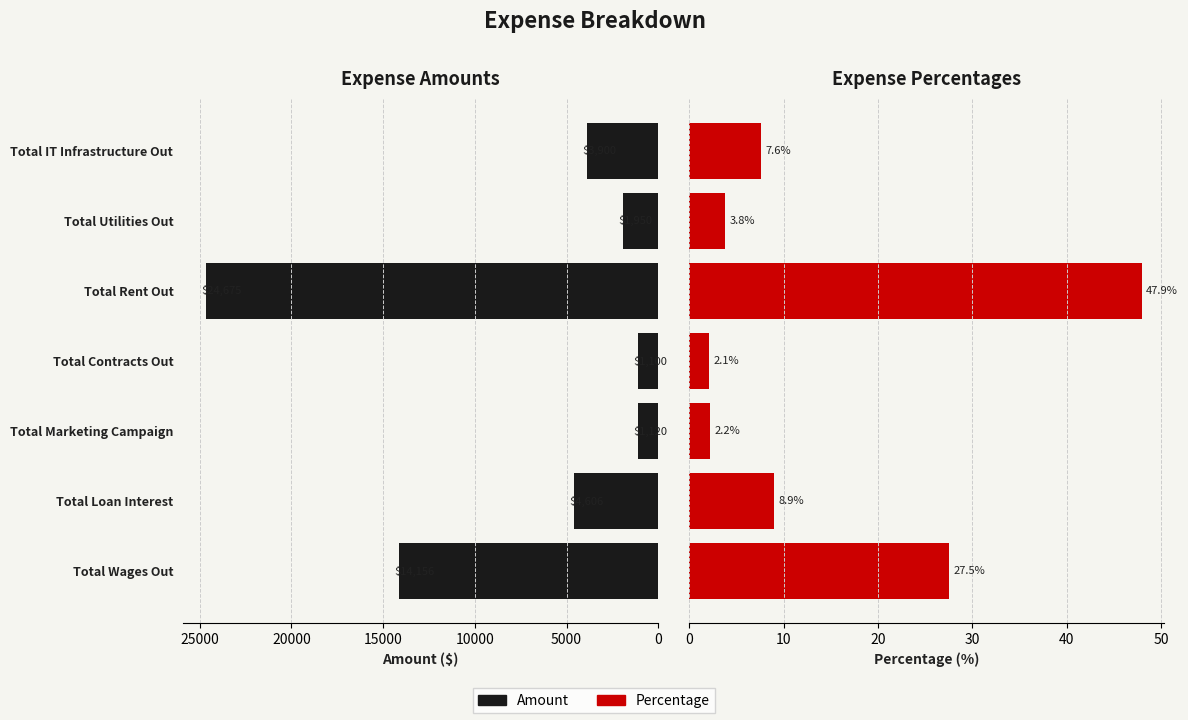

Is it true that Percentage equals 2.2 at Total Marketing Campaign?

True